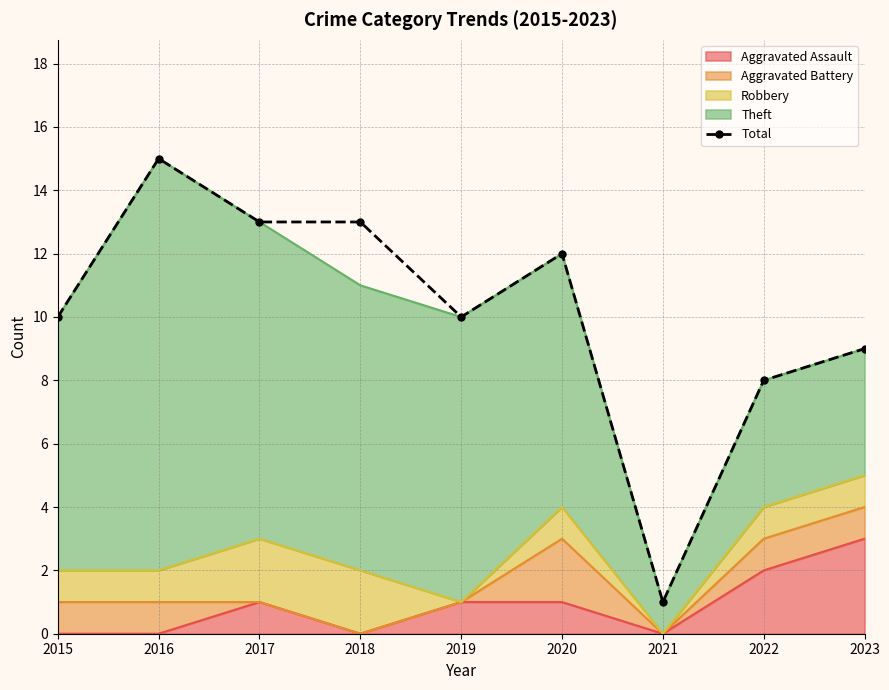

Which category has the highest value across all series?

2016